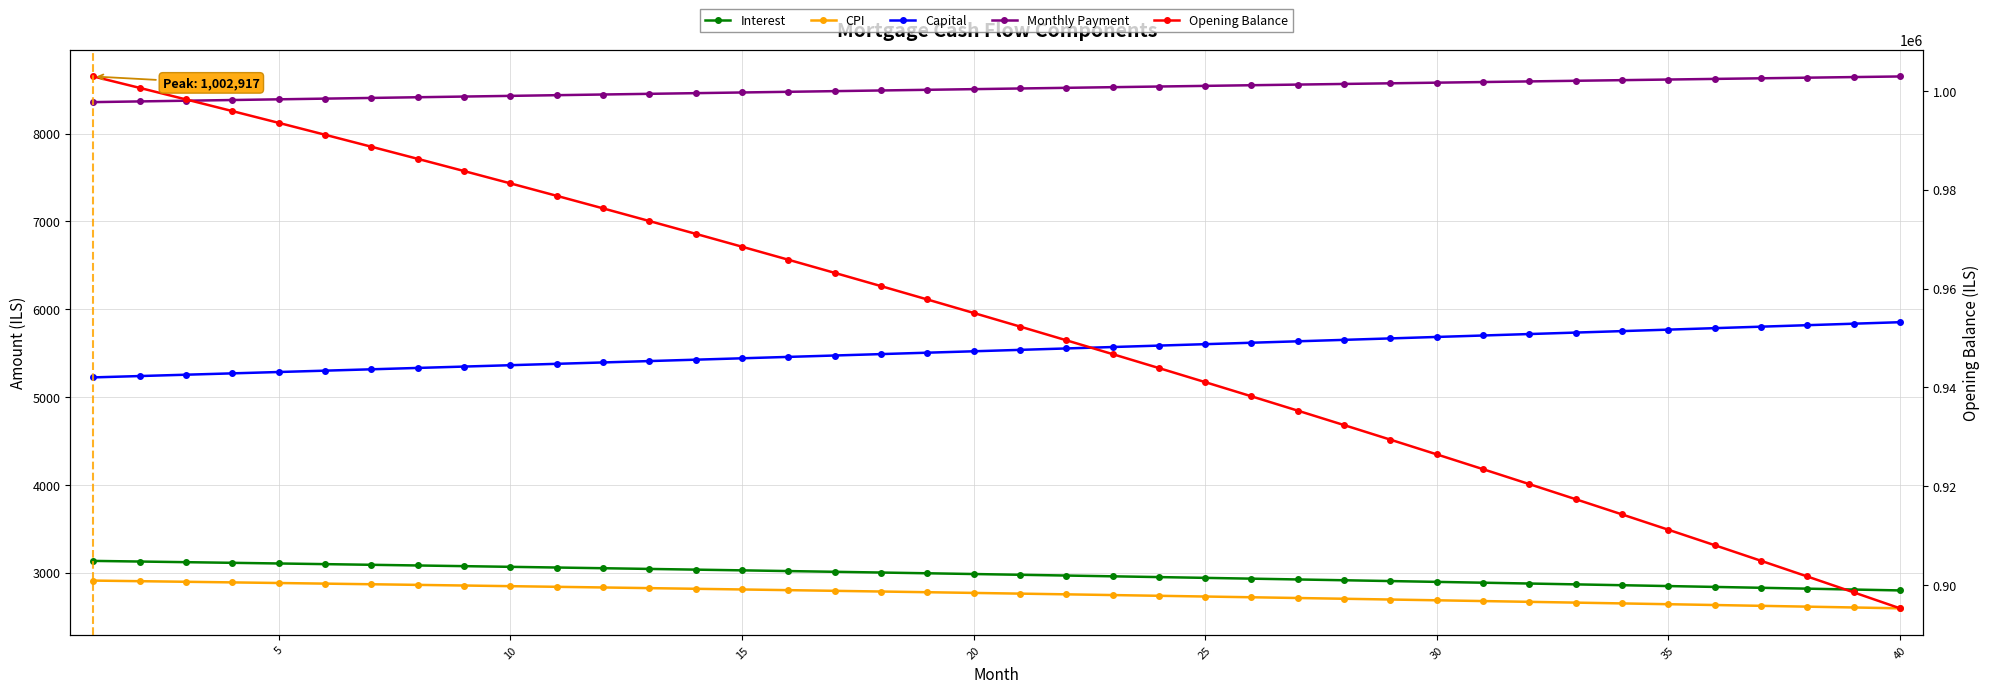

The value of Opening Balance at 15 is 522030.6. True or false?

False